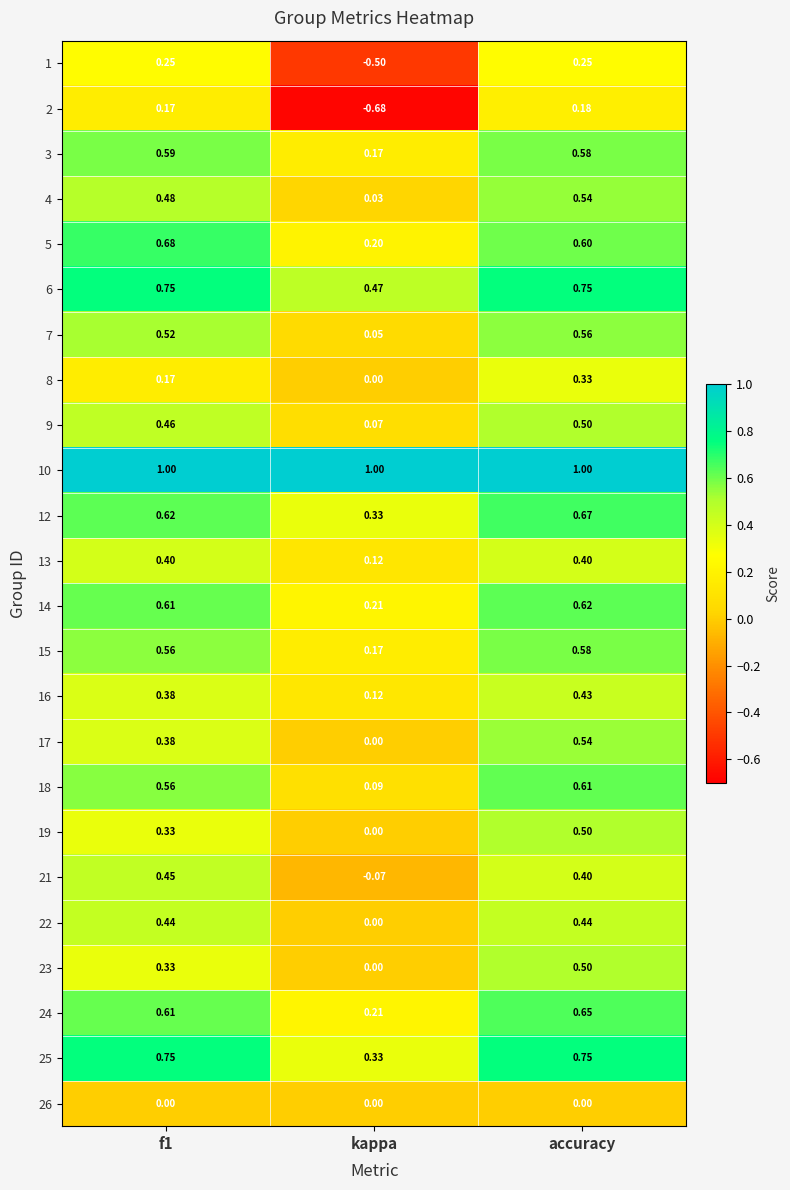

Is the value of 3 at kappa greater than the value of 18 at accuracy?

No